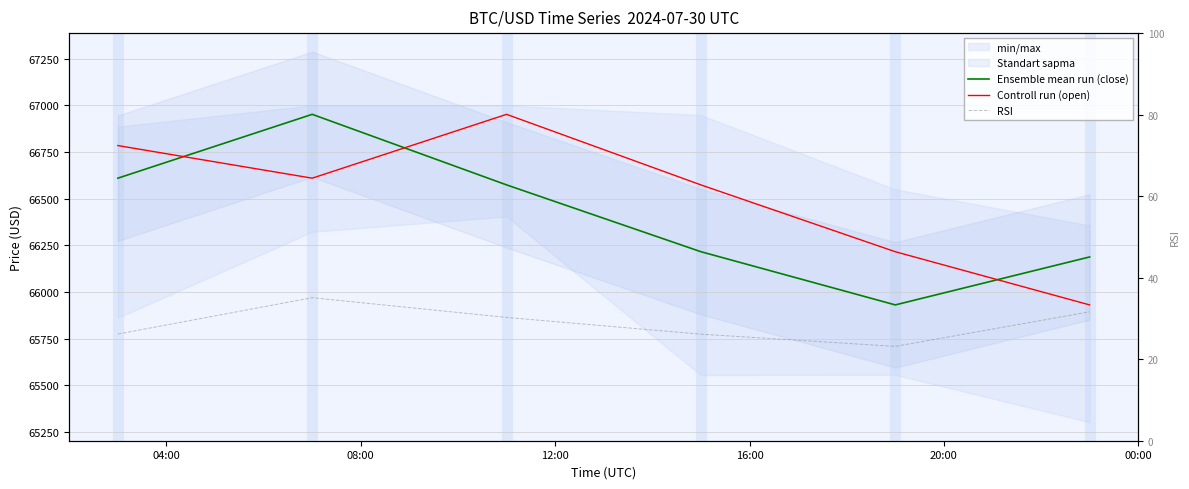

At how many categories does at least one series exceed 66839?

2